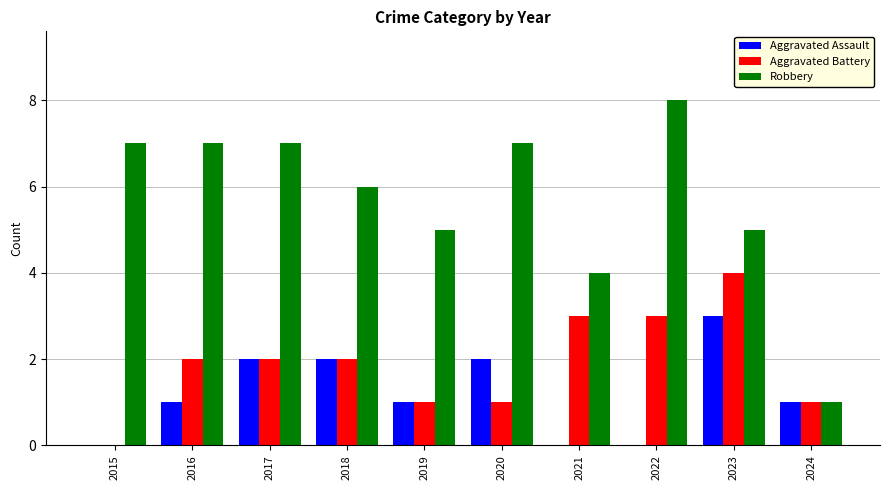

What is the total value across all series at 2020?

10